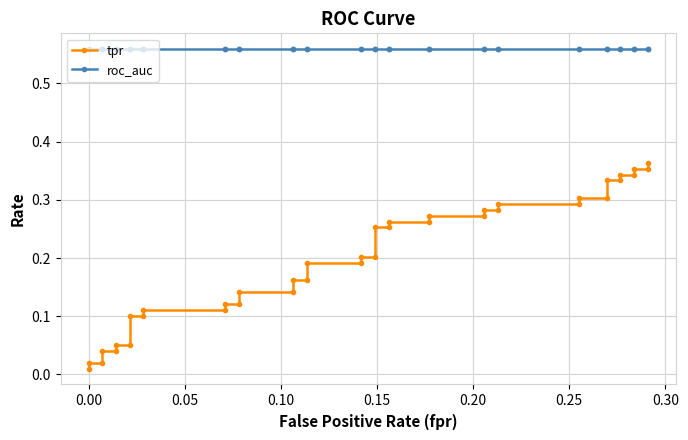

List the series in order of their overall mean, lowest first.

tpr, roc_auc